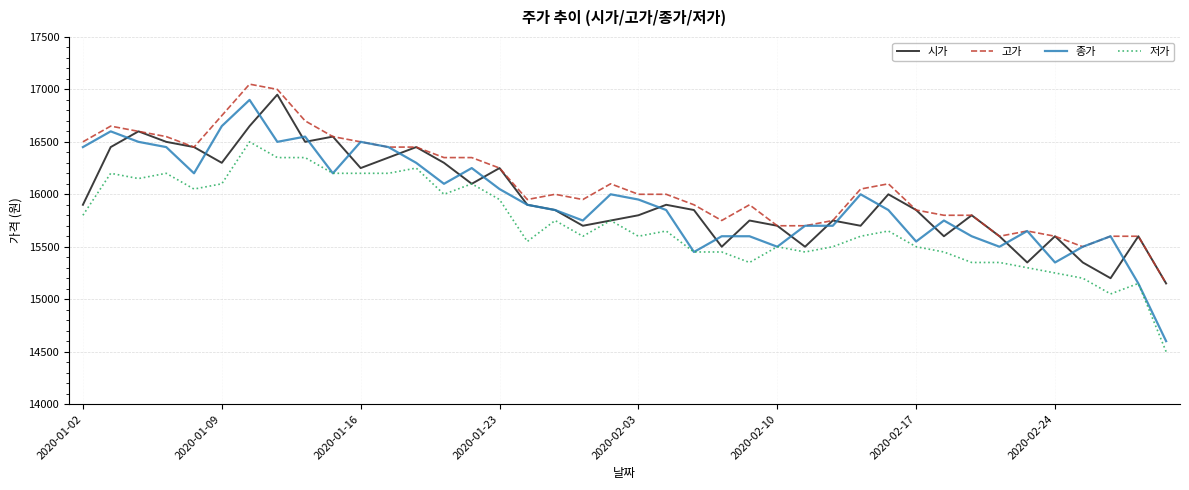

What is the maximum value shown in the chart?

17050